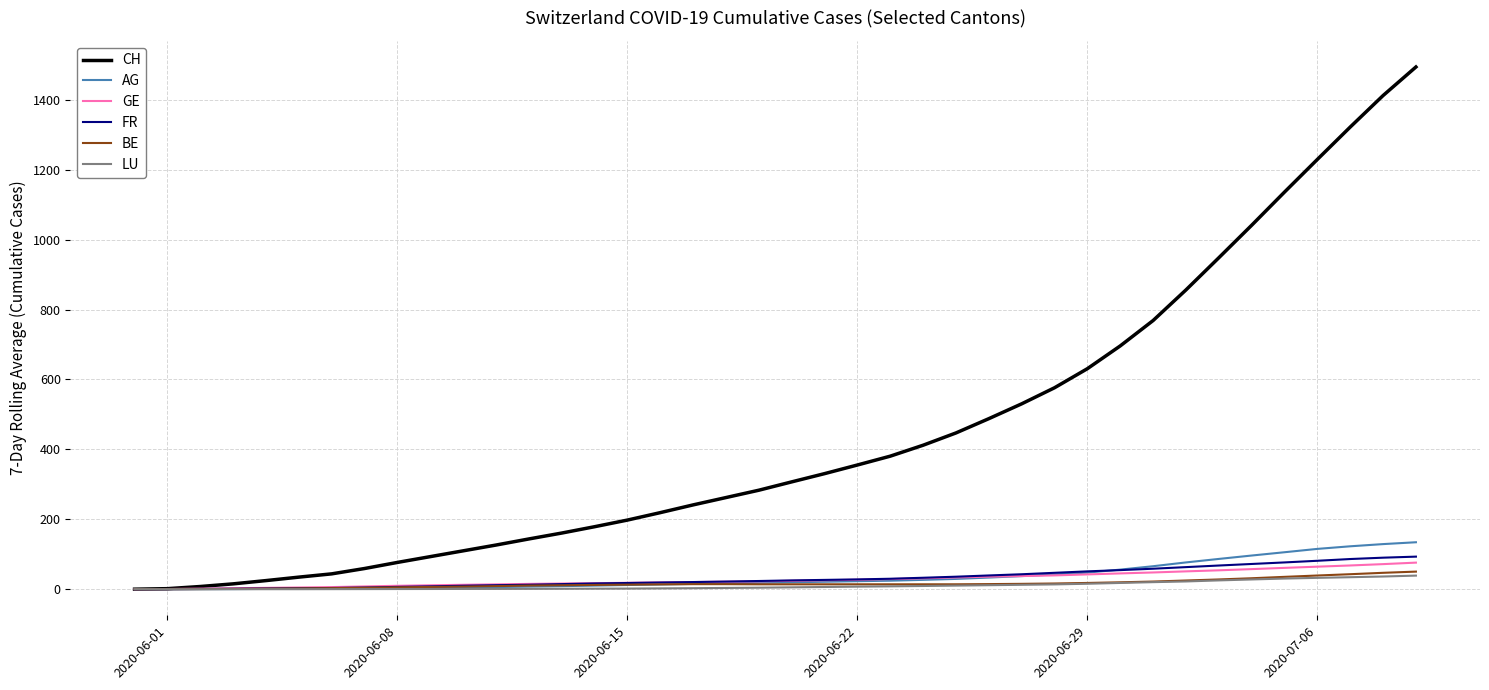

Which series has the largest total across all categories?

CH